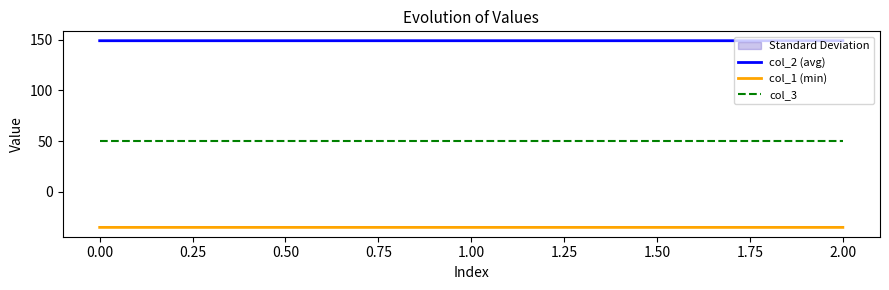

What is the maximum value for col_3?

50.0